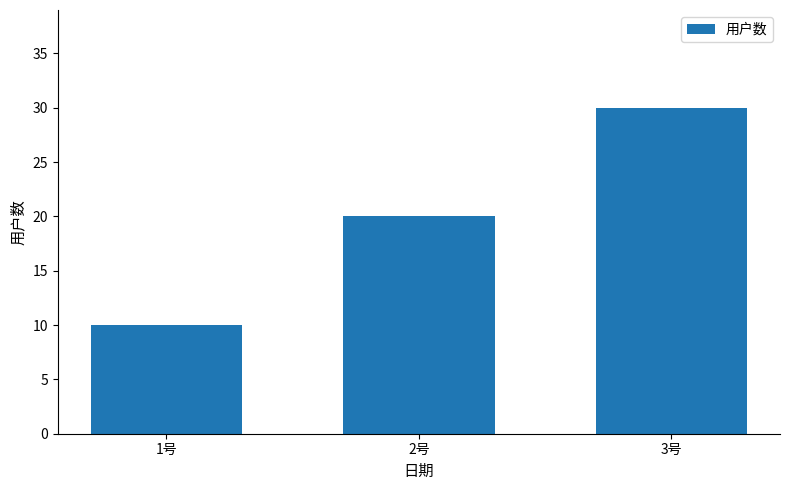

How many data points does each series have?

3